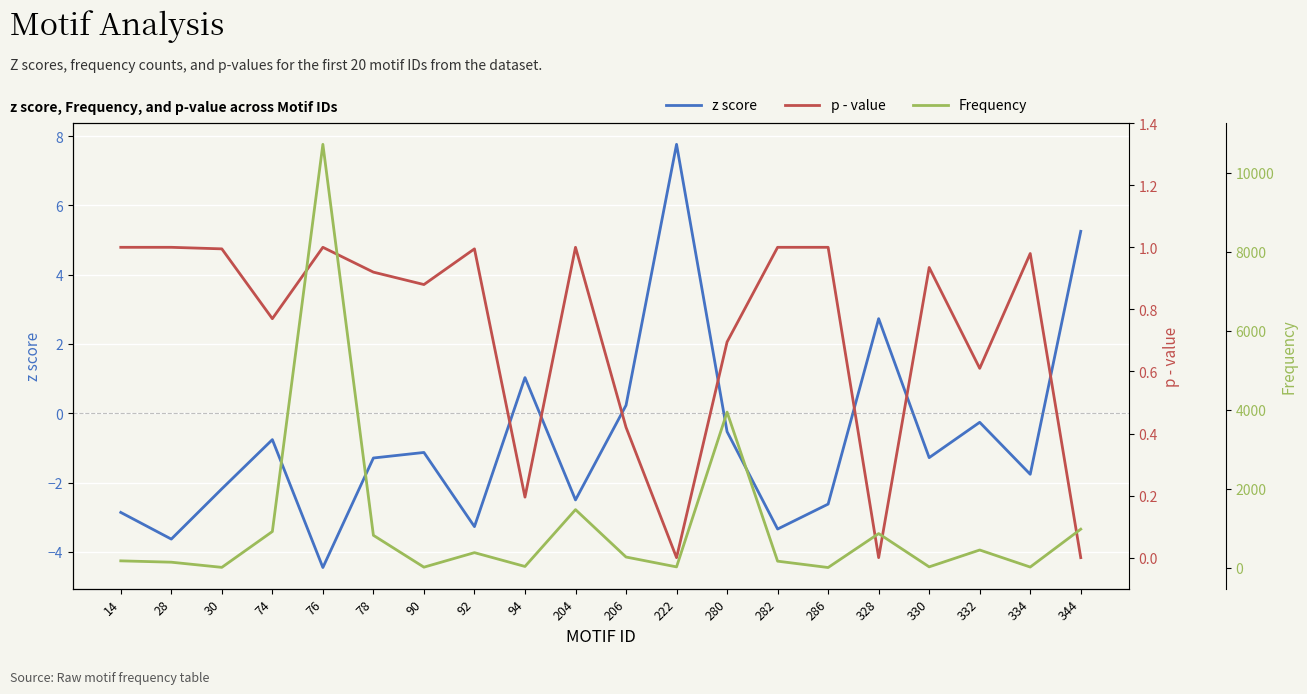

Reading left to right, extract all data points from this chart.

z score: 14=-2.9	28=-3.6	30=-2.2	74=-0.8	76=-4.5	78=-1.3	90=-1.1	92=-3.3	94=1.0	204=-2.5	206=0.2	222=7.8	280=-0.5	282=-3.3	286=-2.6	328=2.7	330=-1.3	332=-0.3	334=-1.8	344=5.2
p - value: 14=1.0	28=1.0	30=1.0	74=0.8	76=1.0	78=0.9	90=0.9	92=1.0	94=0.2	204=1.0	206=0.4	222=0.0	280=0.7	282=1.0	286=1.0	328=0.0	330=0.9	332=0.6	334=1.0	344=0.0
Frequency: 14=169.0	28=135.0	30=4.0	74=912.0	76=10724.0	78=816.0	90=9.0	92=377.0	94=27.0	204=1467.0	206=266.0	222=16.0	280=3938.0	282=161.0	286=0.0	328=860.0	330=17.0	332=444.0	334=12.0	344=972.0